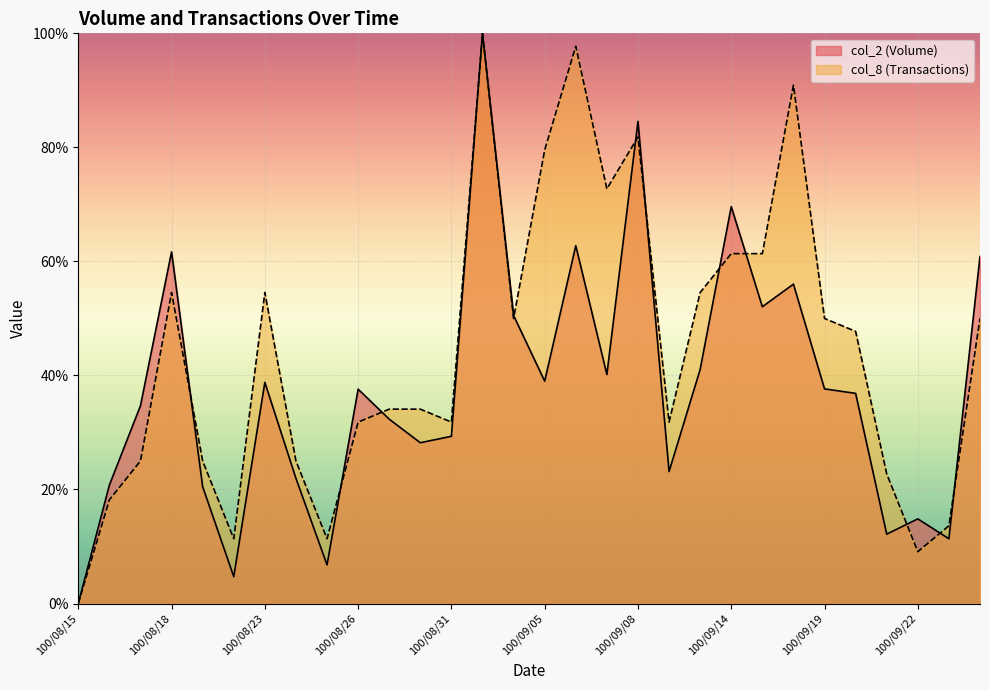

Is it true that col_2 equals 8.1 at 100/09/21?

False